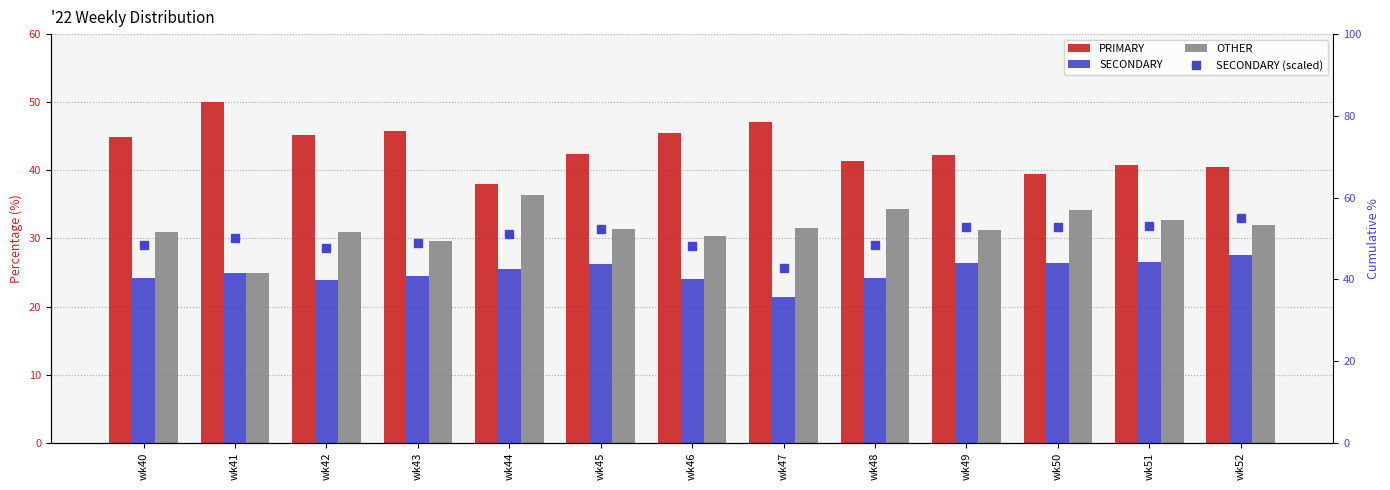

At which label does PRIMARY first exceed 42?

wk40